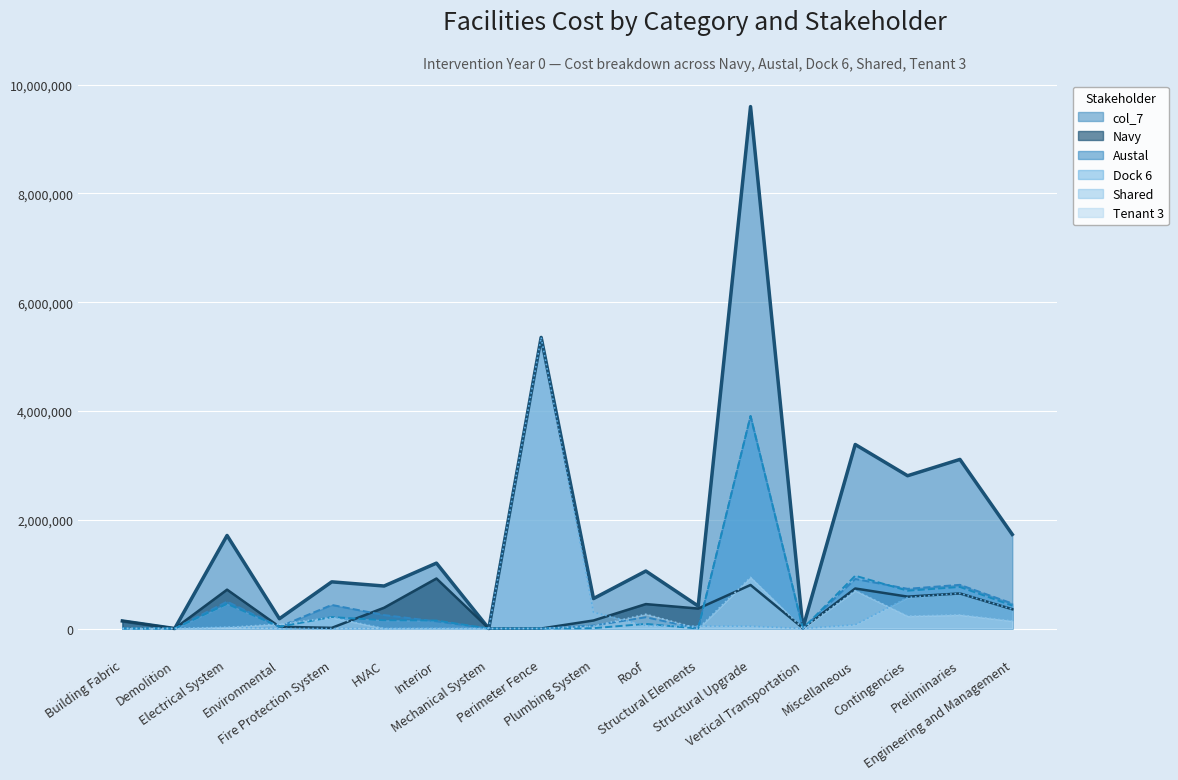

Where is col_7 nearest to the value 4798710?

Perimeter Fence